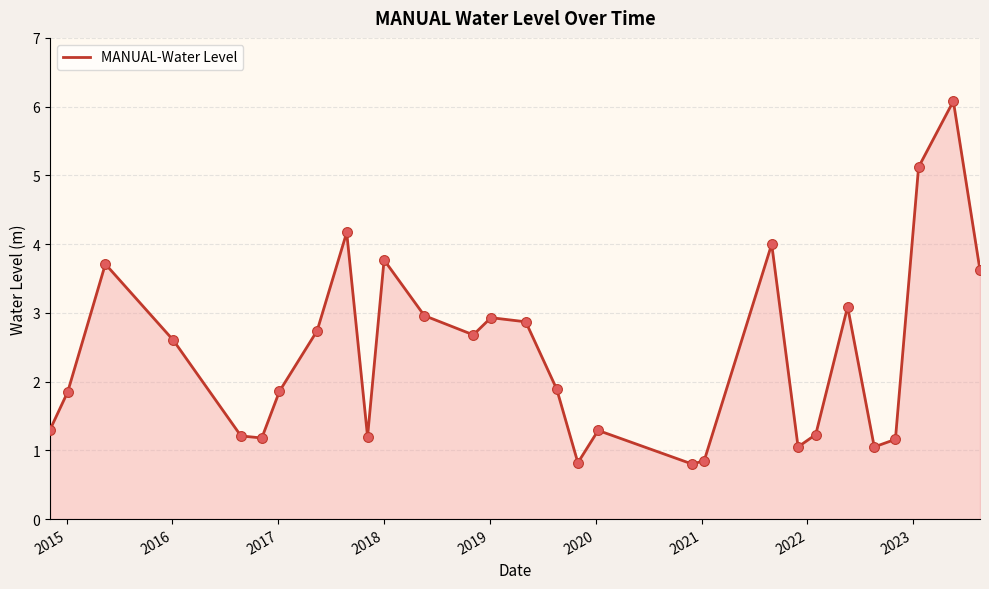

What is the minimum value shown in the chart?

0.8